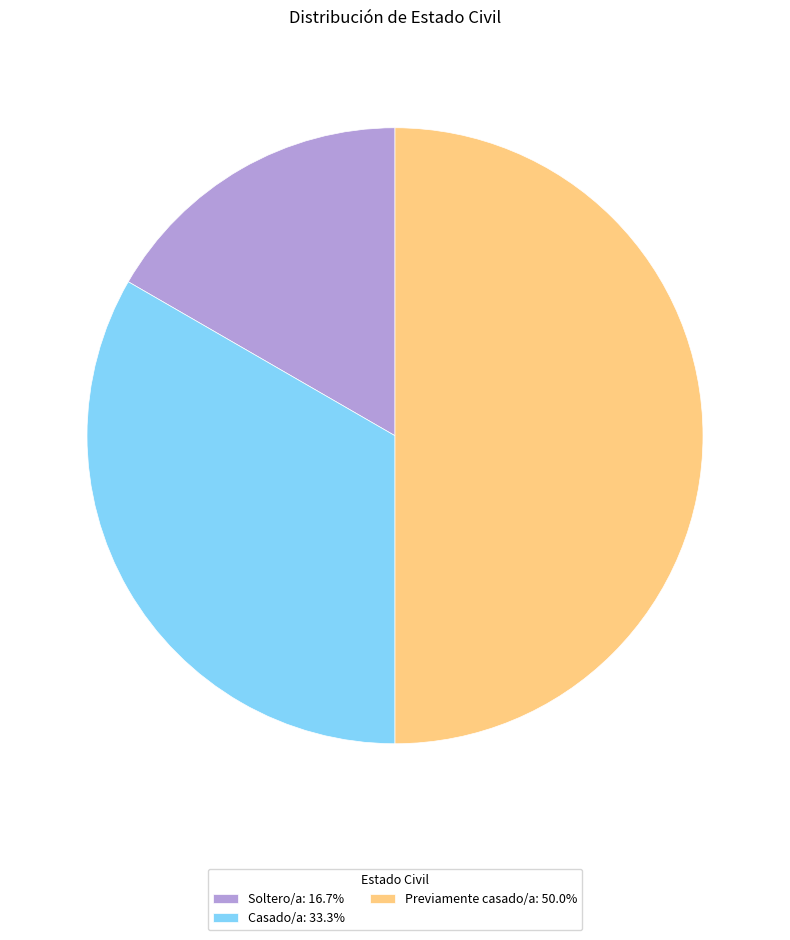

Count the number of slices in the pie.

3